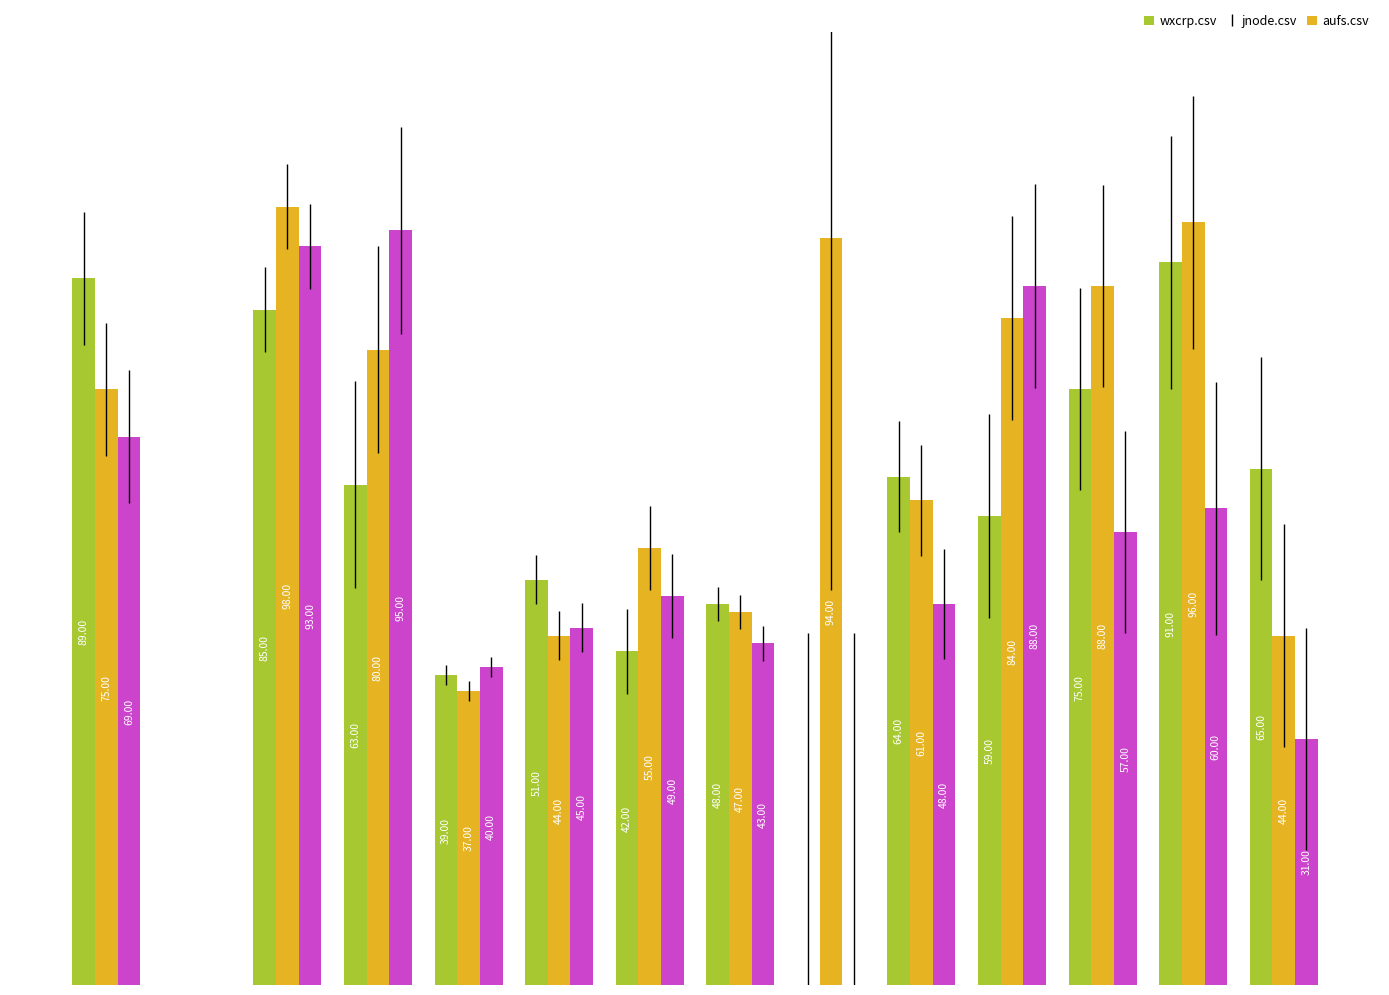

Which series has the largest total across all categories?

jnode.csv